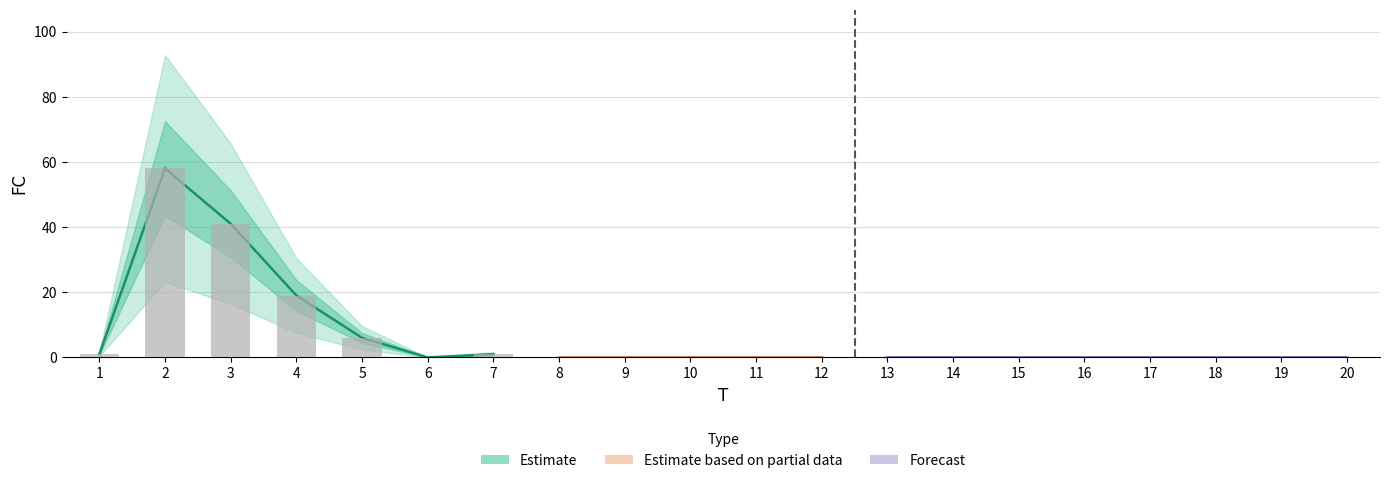

Rank the categories by value from highest to lowest.

2, 3, 4, 5, 1, 7, 6, 8, 9, 10, 11, 12, 13, 14, 15, 16, 17, 18, 19, 20